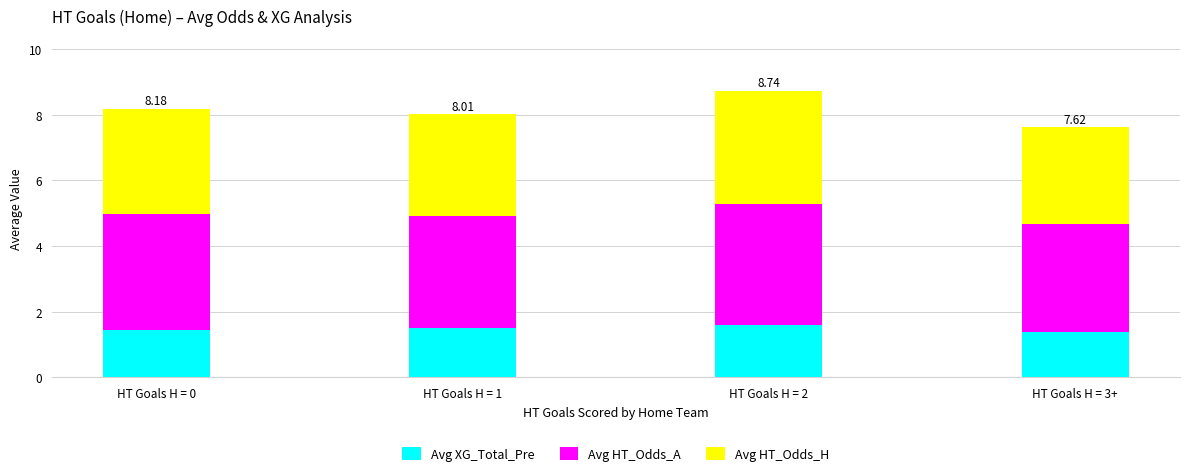

What is the total value across all series at HT Goals H = 1?

8.0